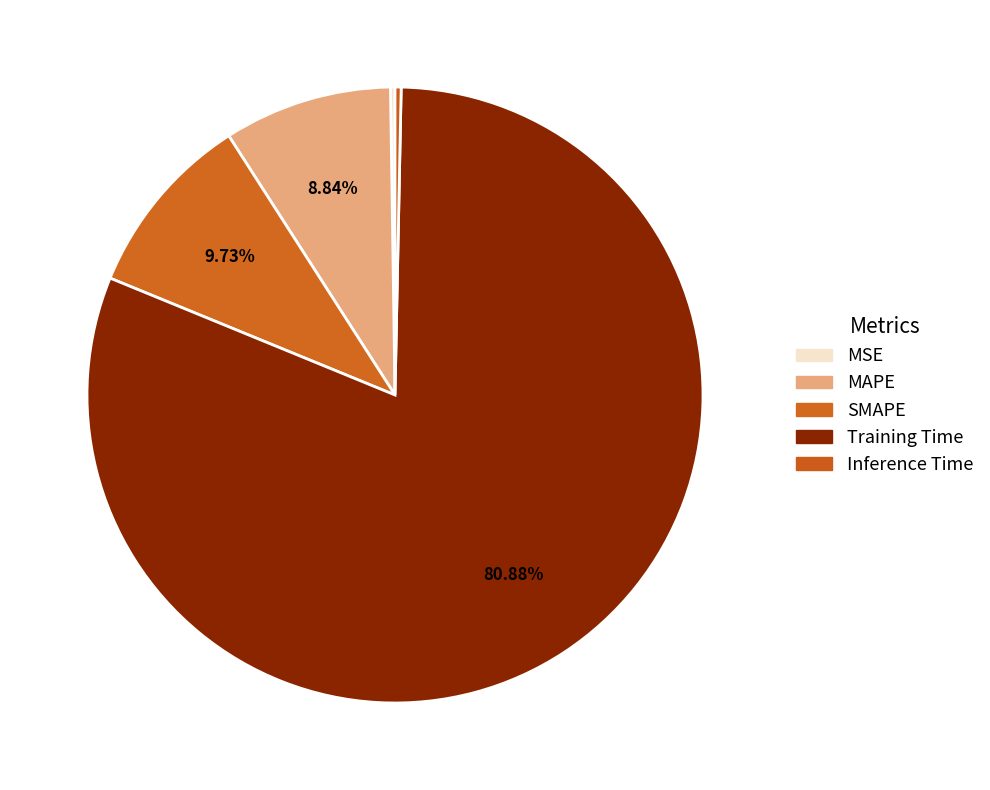

What is the majority slice?

Training Time